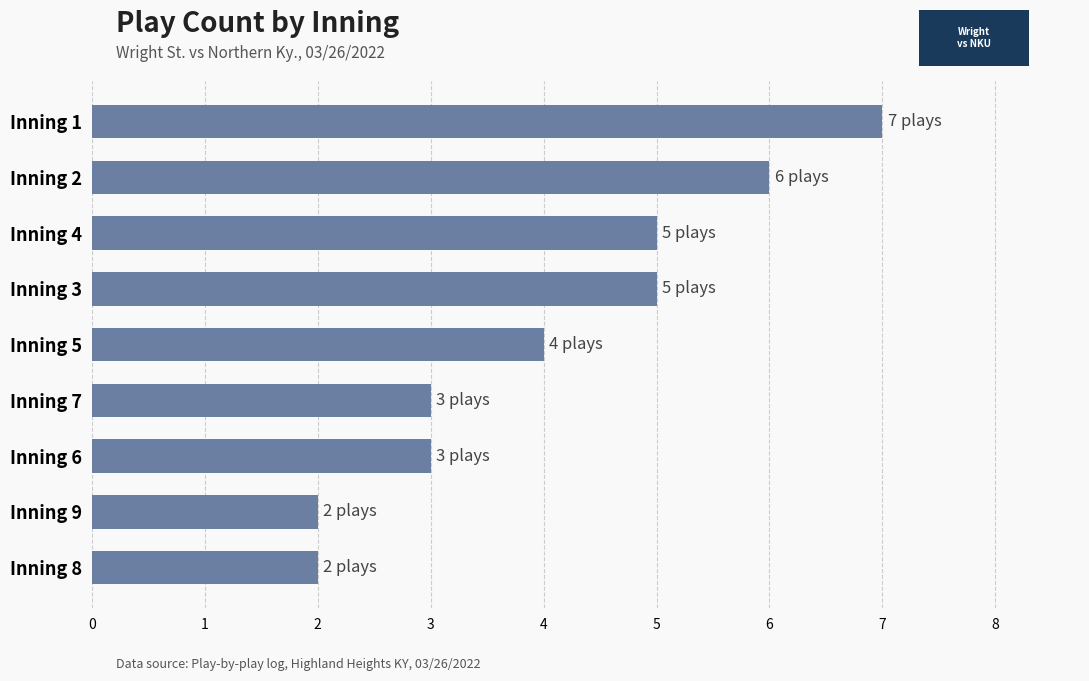

Approximately how many times larger is the value at Inning 6 compared to Inning 3?

0.6